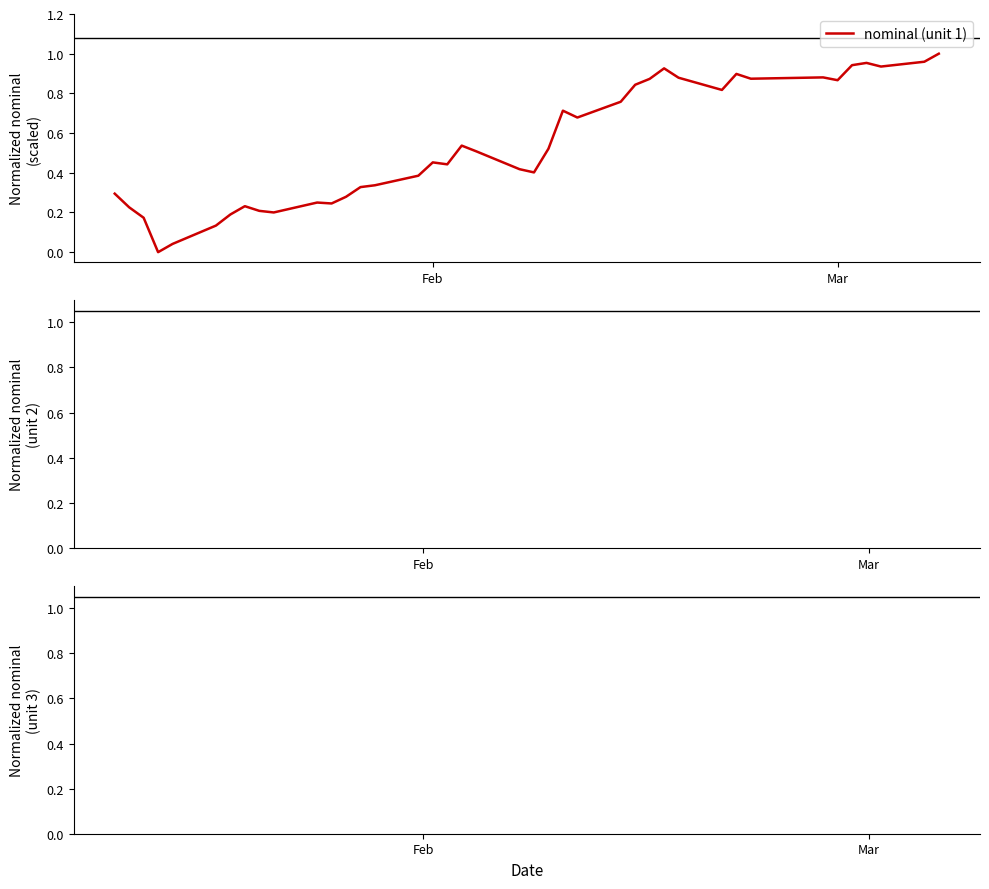

Is this an area chart (filled region under the line)?

No